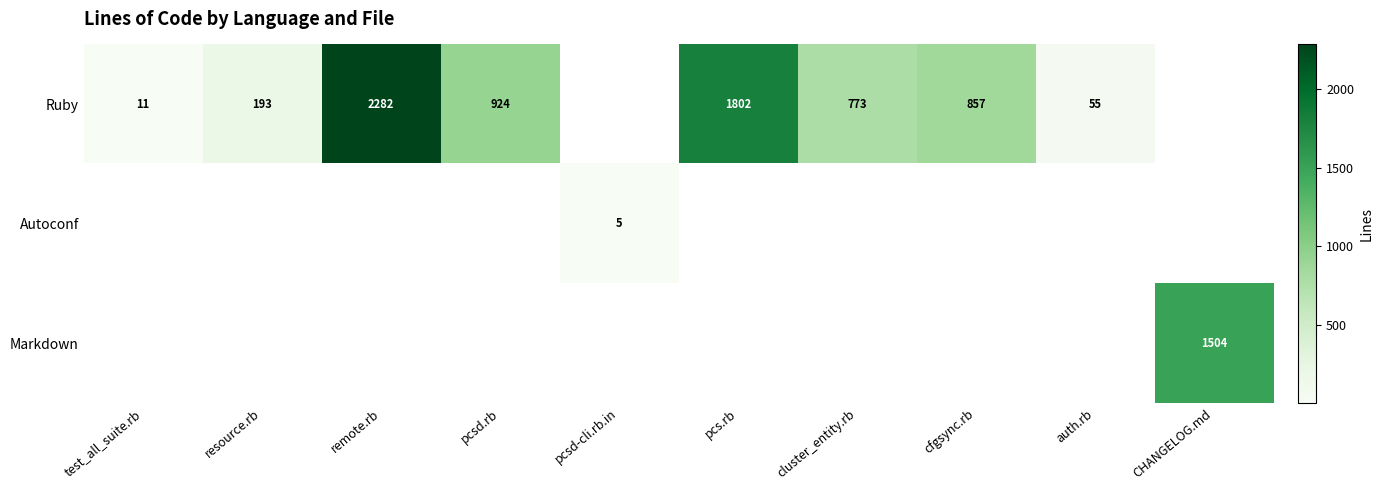

True or false: Ruby has a value of 918 at pcs.rb.

False